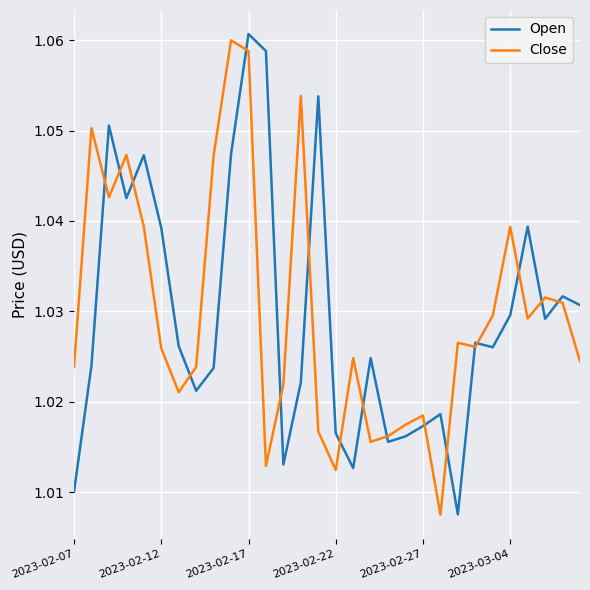

True or false: Close has more than 1 interior local peaks.

True